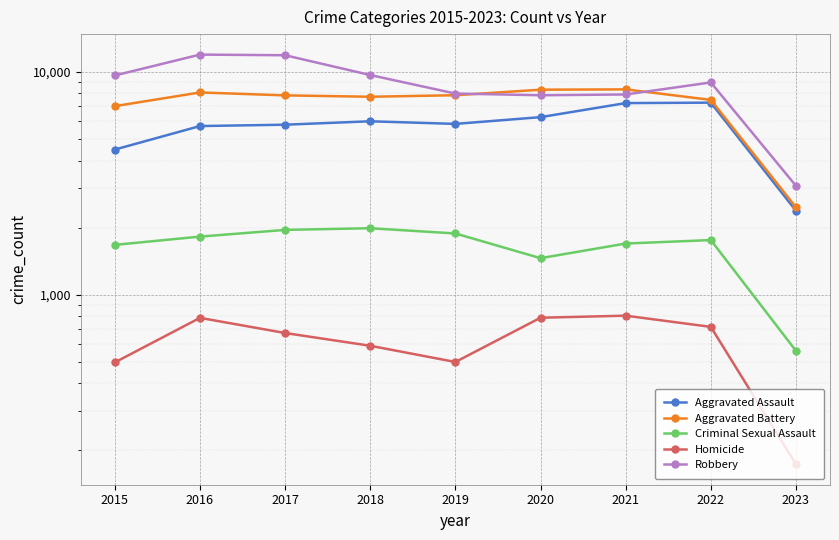

True or false: Aggravated Assault and Criminal Sexual Assault cross at least once.

False